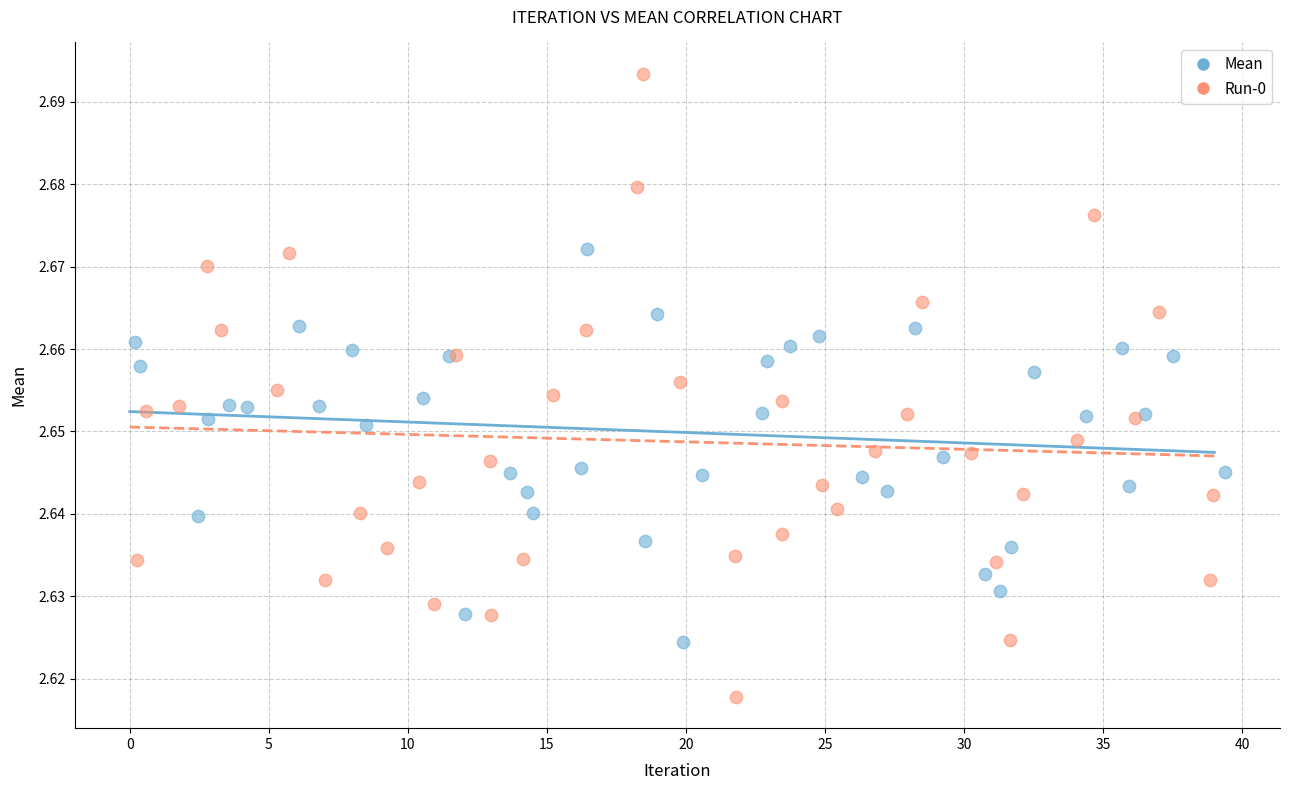

Which series has the largest Y range (max minus min)?

Run-0